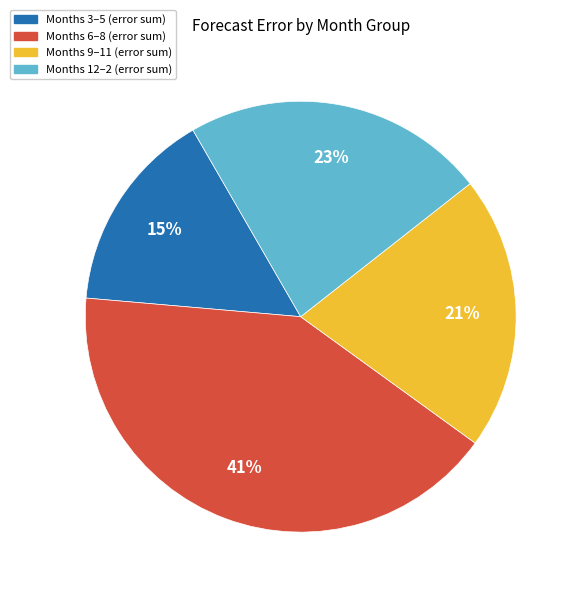

Is there a majority slice in this chart?

No